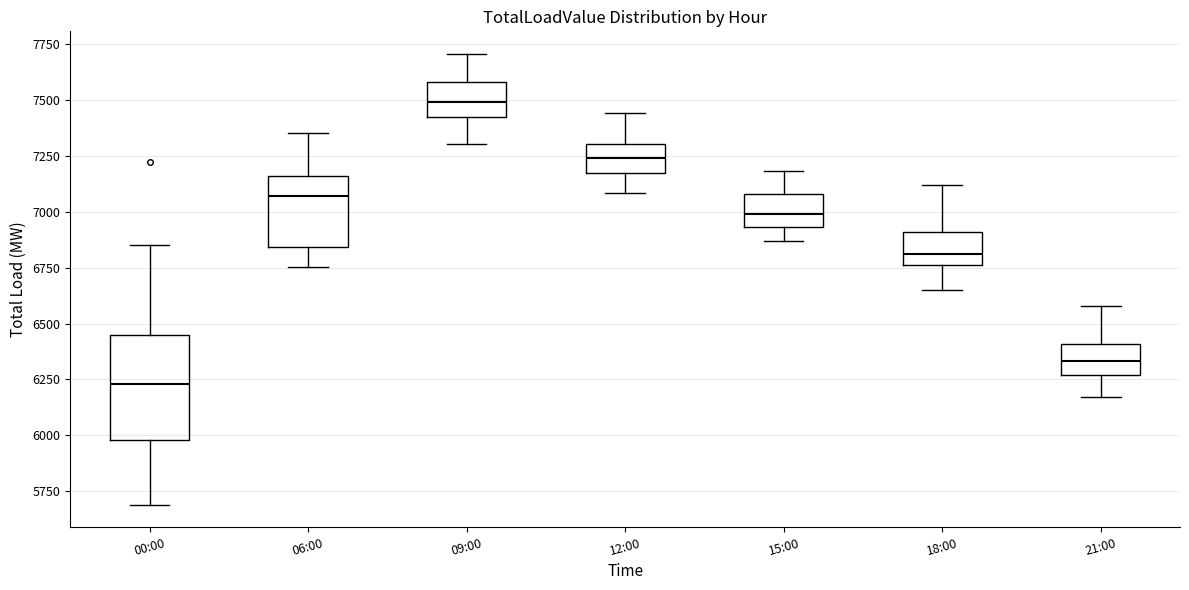

Reading left to right, transcribe this box plot: for each box, give where its median line is, the range the box spans, and where its two whiskers end, as read against the y-axis. The values are not printed on the chart, so give them approximately, as read against the axis.

00:00: median 6250, box 6000 to 6450, whiskers 5700 to 6850
06:00: median 7050, box 6850 to 7150, whiskers 6750 to 7350
09:00: median 7500, box 7400 to 7600, whiskers 7300 to 7700
12:00: median 7250, box 7150 to 7300, whiskers 7100 to 7450
15:00: median 7000, box 6950 to 7100, whiskers 6850 to 7200
18:00: median 6800, box 6750 to 6900, whiskers 6650 to 7100
21:00: median 6350, box 6250 to 6400, whiskers 6150 to 6600